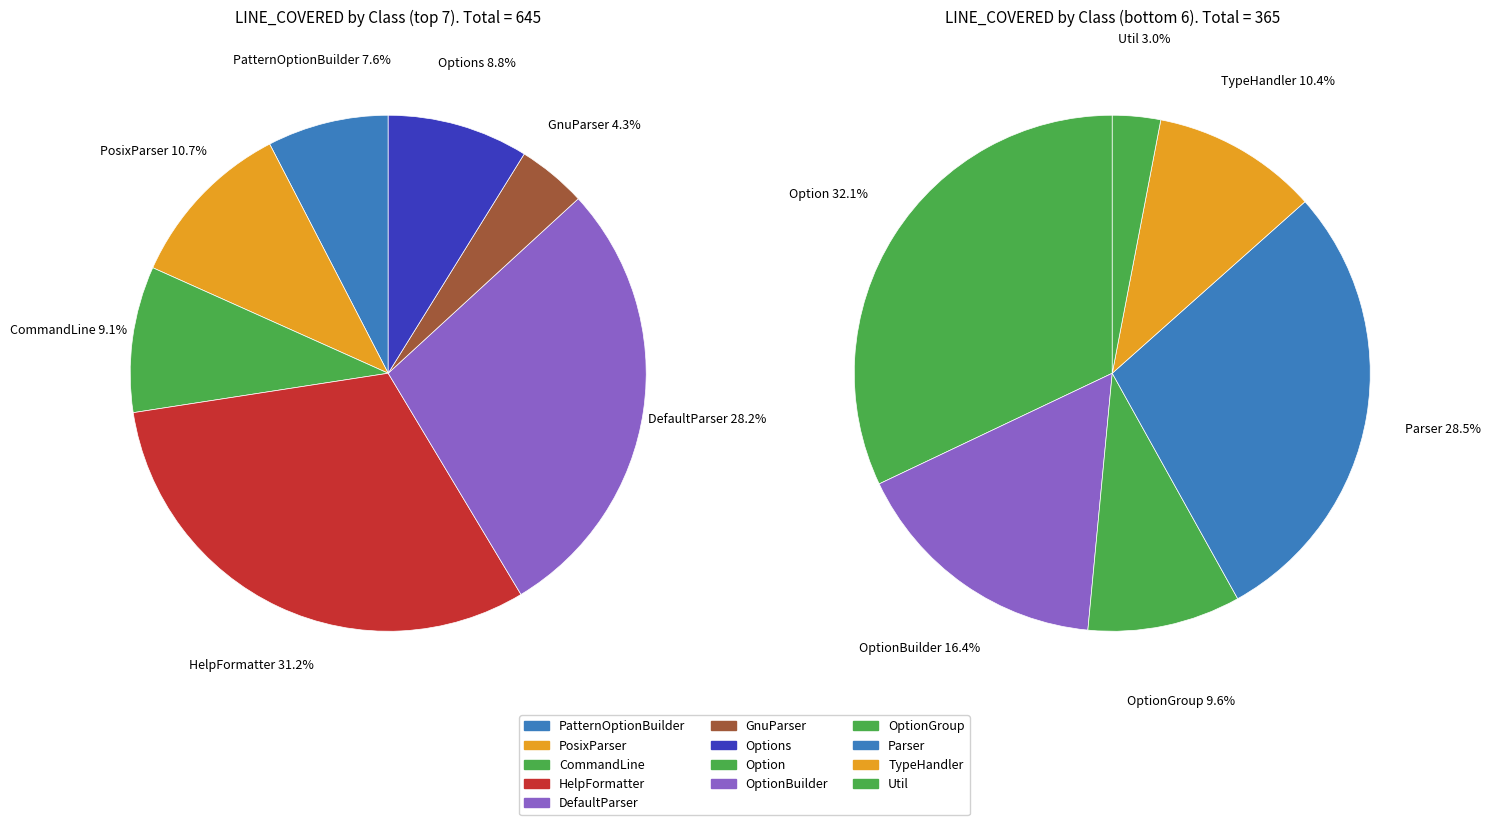

What is the change in value from TypeHandler to Util?

-27